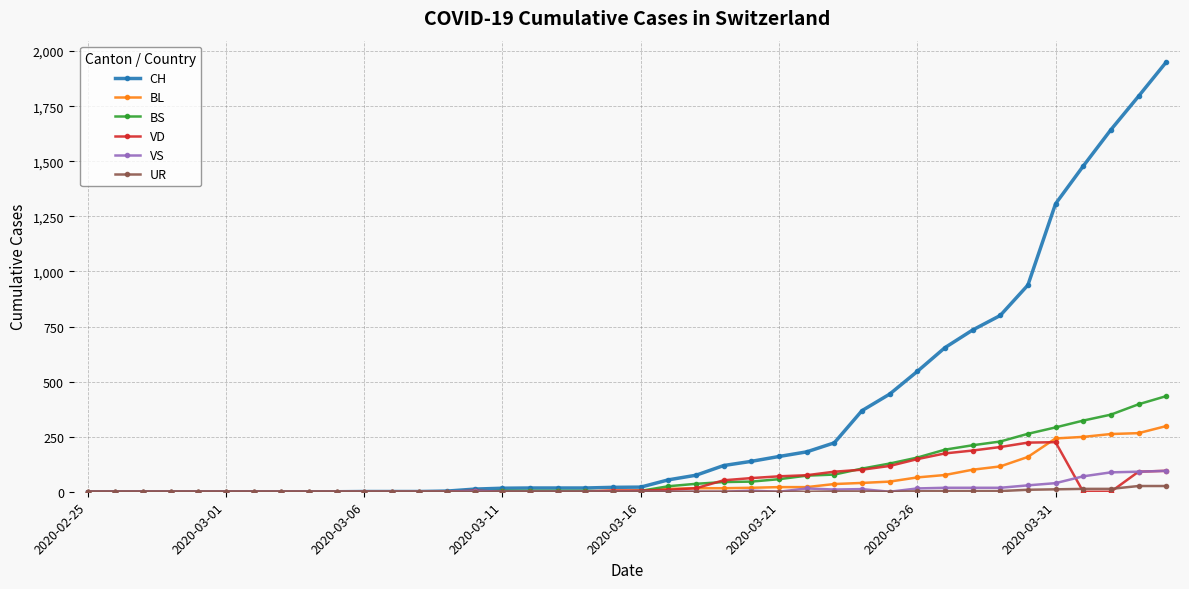

Which series has the largest total across all categories?

CH